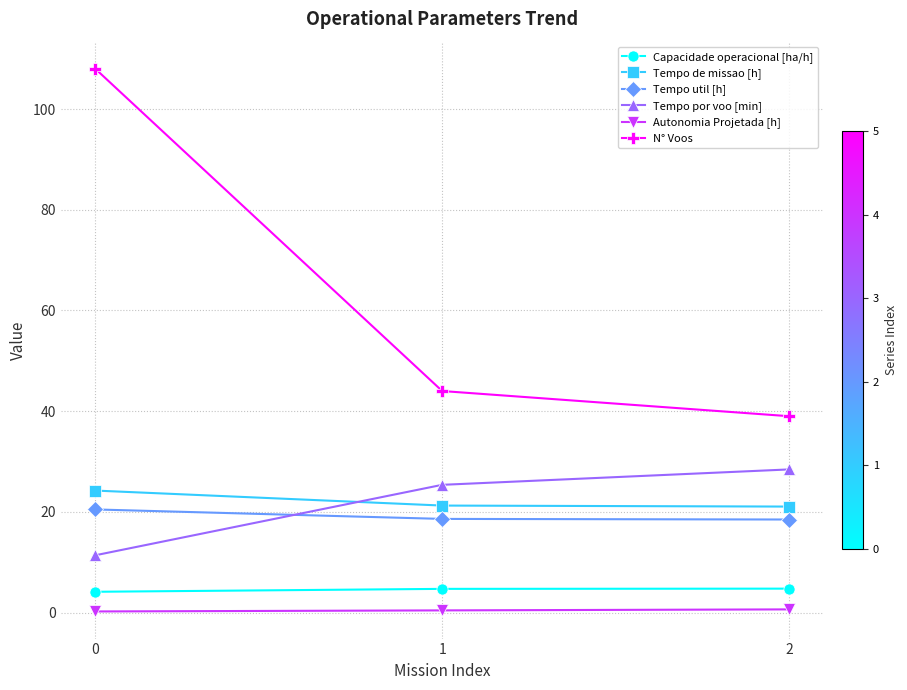

What is the difference between the Tempo de missao [h] values at 2 and 0?

3.2